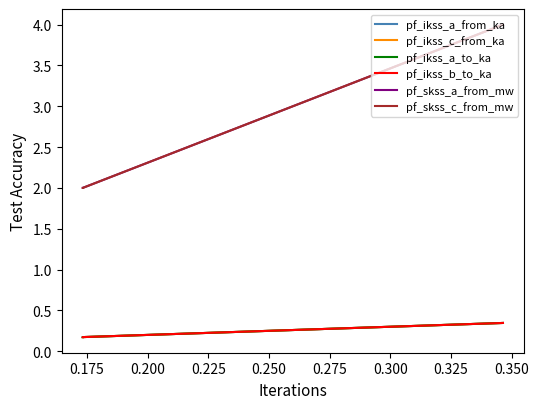

Does the chart have visible grid lines?

No